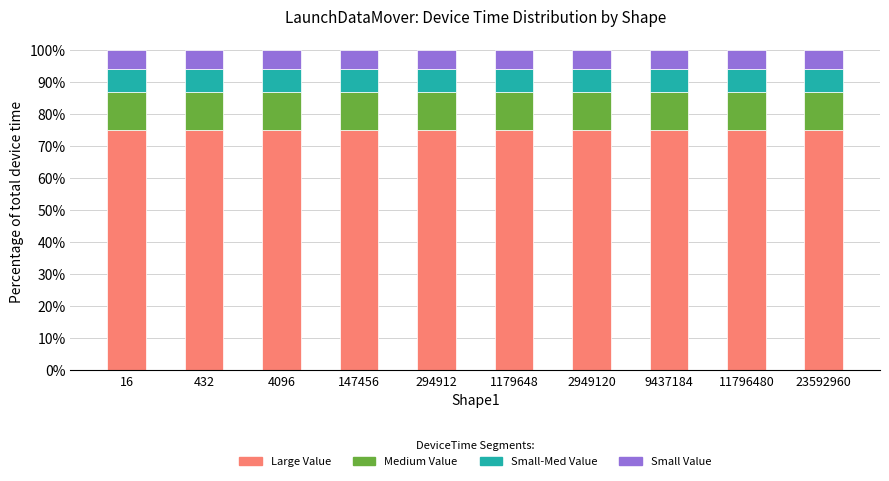

The Large Value series shows 75 at 4096. True or false?

True